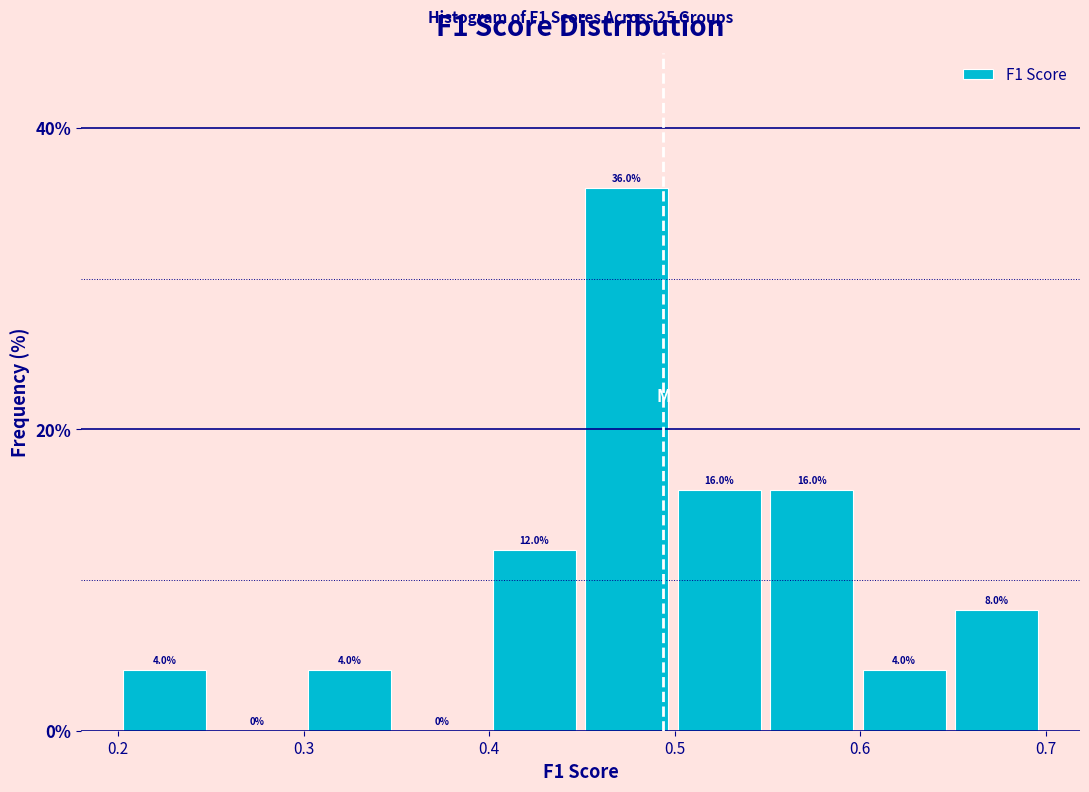

Reading left to right, transcribe this chart: for each bar, give the range it covers on the x-axis and its height. The bar edges are not printed on the chart, so give them approximately, as read against the axis.

0.20 to 0.25: 4.0
0.25 to 0.30: 0.0
0.30 to 0.35: 4.0
0.35 to 0.40: 0.0
0.40 to 0.45: 12.0
0.45 to 0.50: 36.0
0.50 to 0.55: 16.0
0.55 to 0.60: 16.0
0.60 to 0.65: 4.0
0.65 to 0.70: 8.0